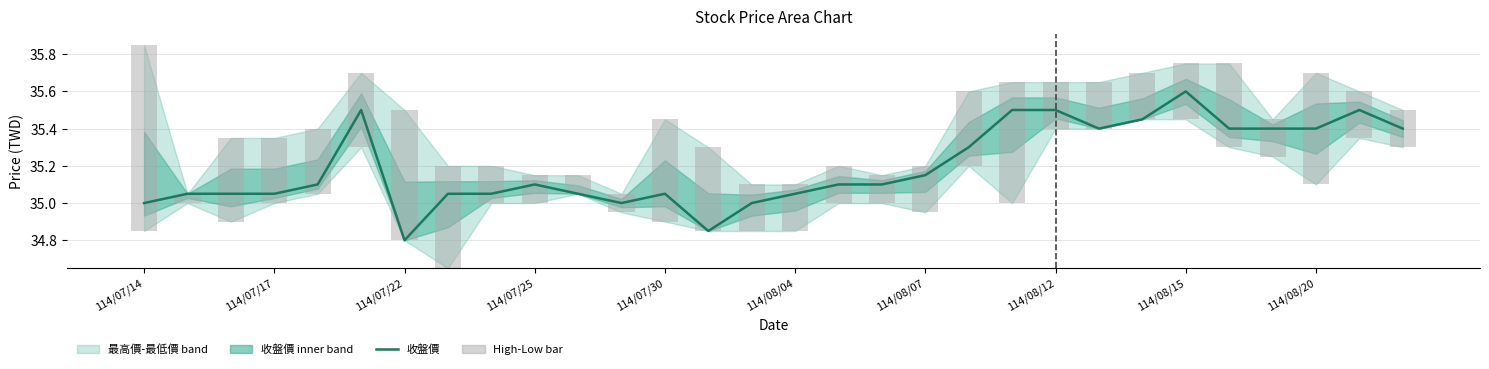

What is the difference between the maximum and second lowest values in the High-Low bar series?

0.9